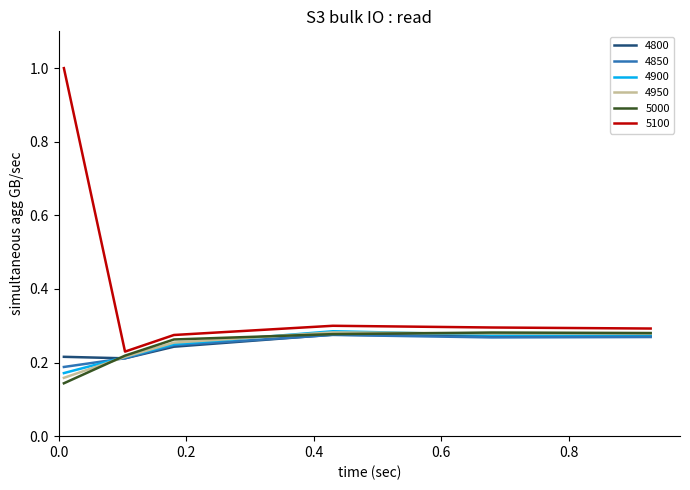

What is the maximum value shown in the chart?

1.0